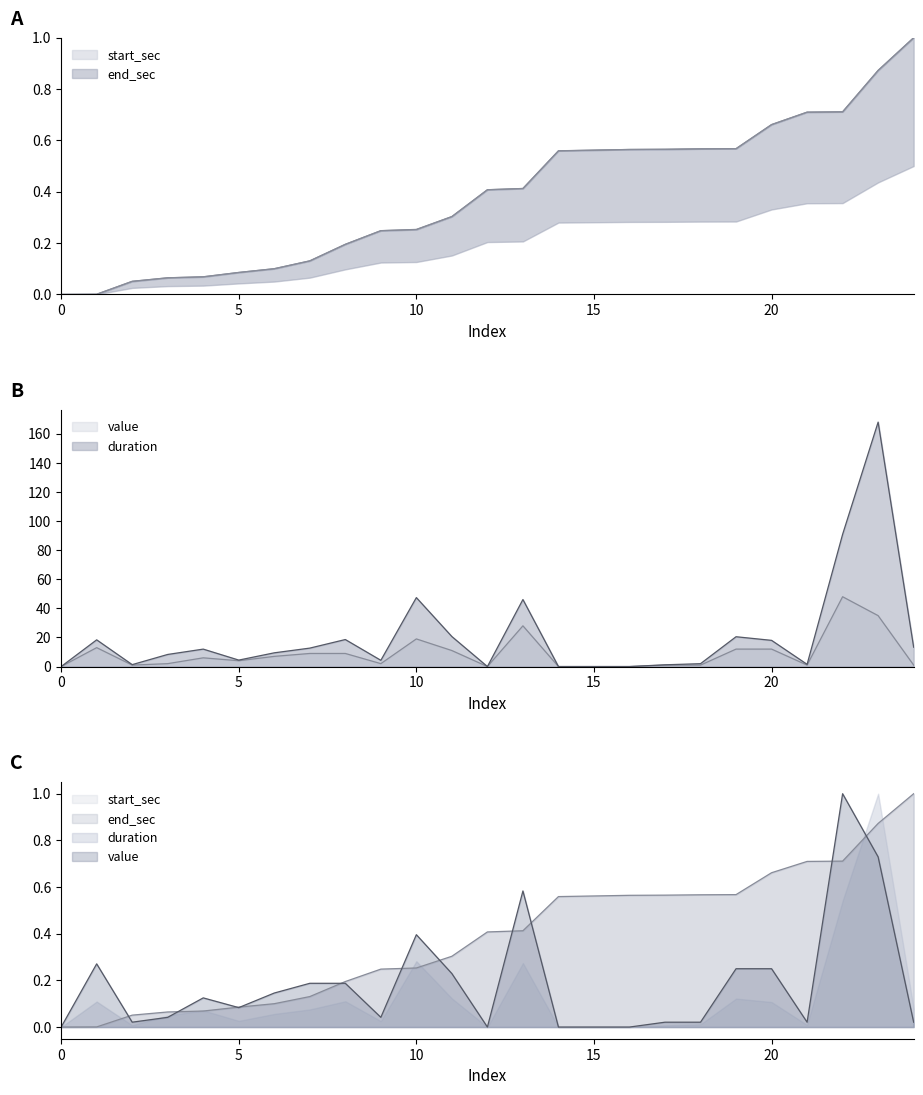

How many data points in duration are less than 9?

12